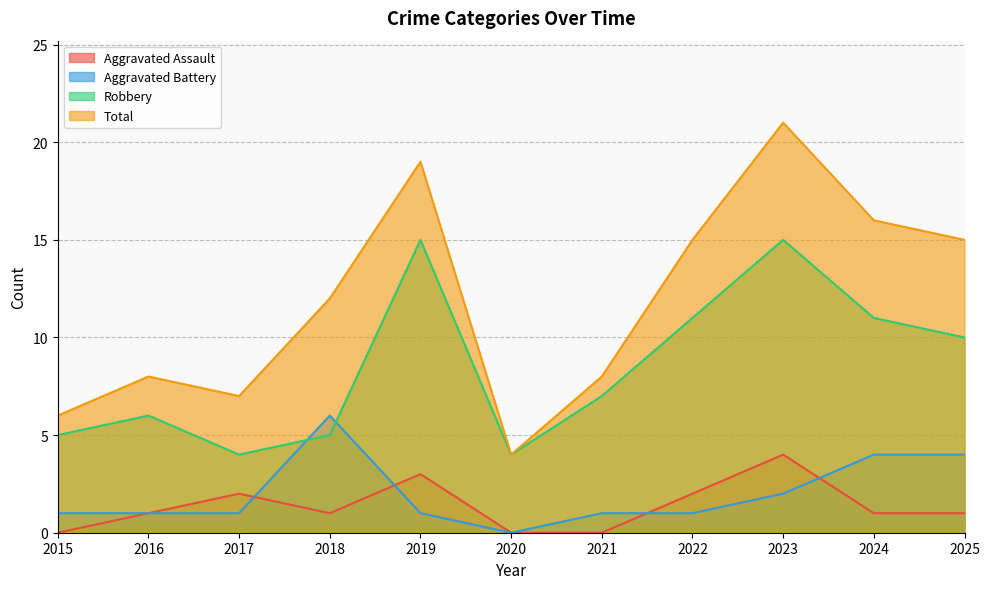

Does the chart display data point markers on the line(s)?

No